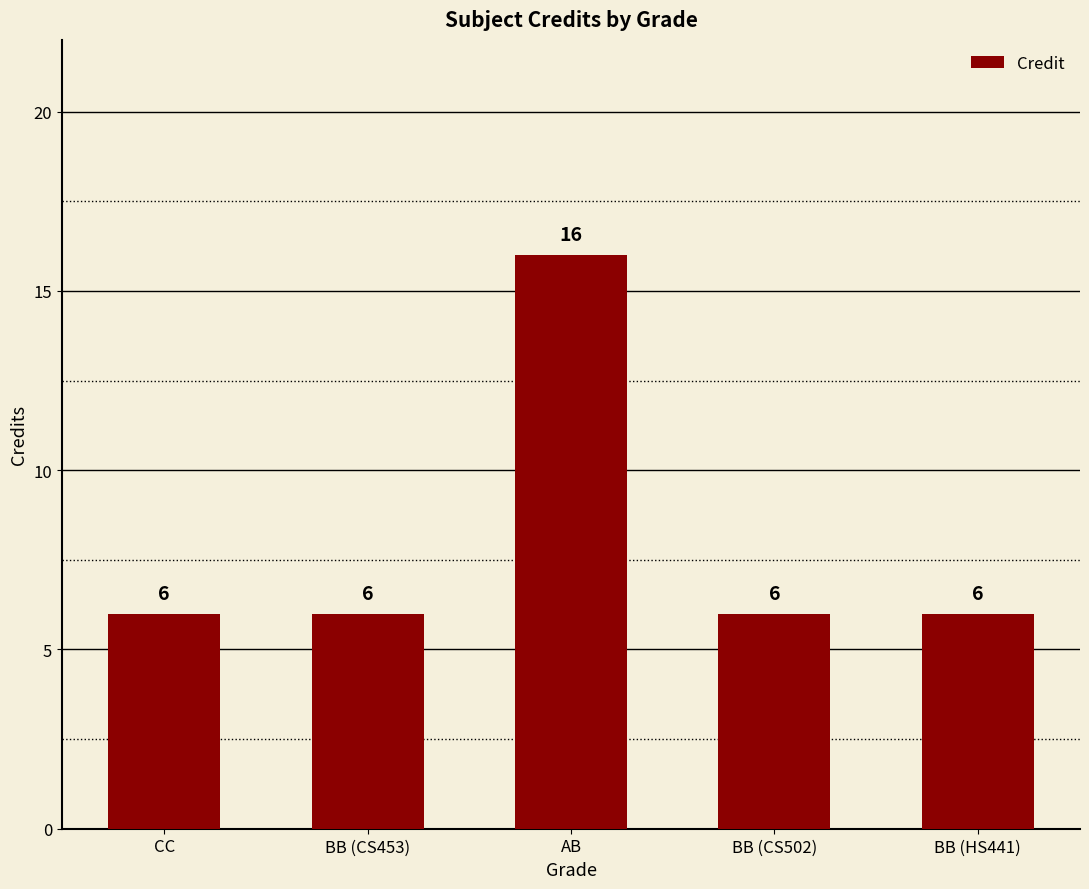

What is the difference between the values at BB (CS502) and AB?

10